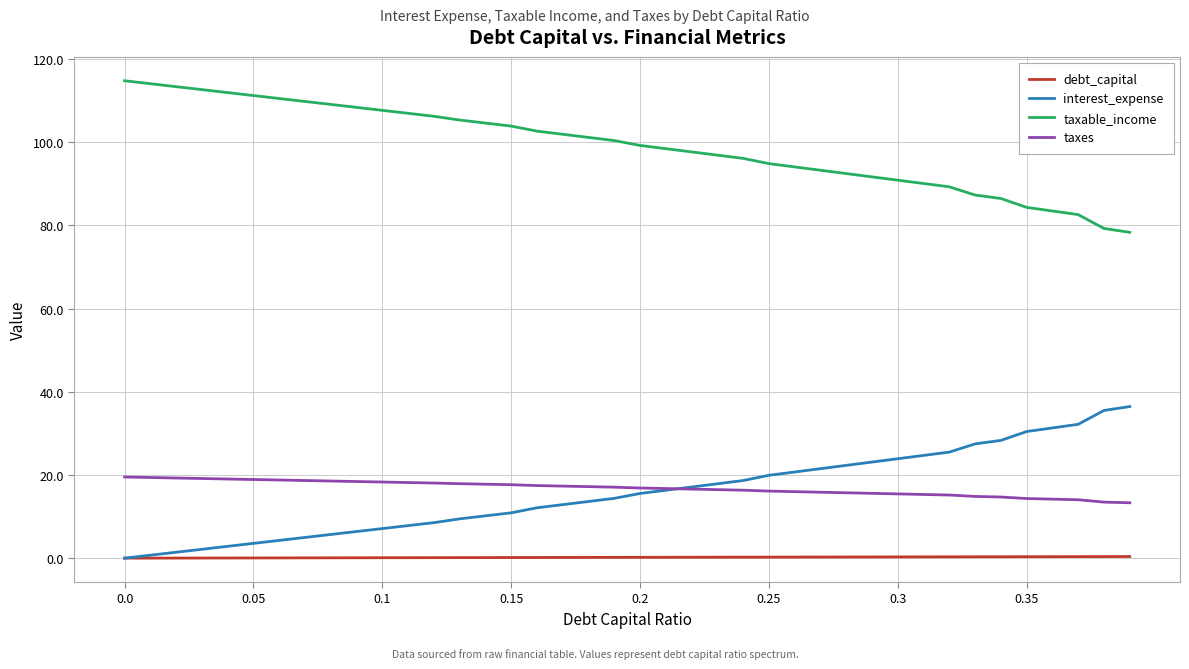

True or false: taxable_income and interest_expense intersect in this chart.

False